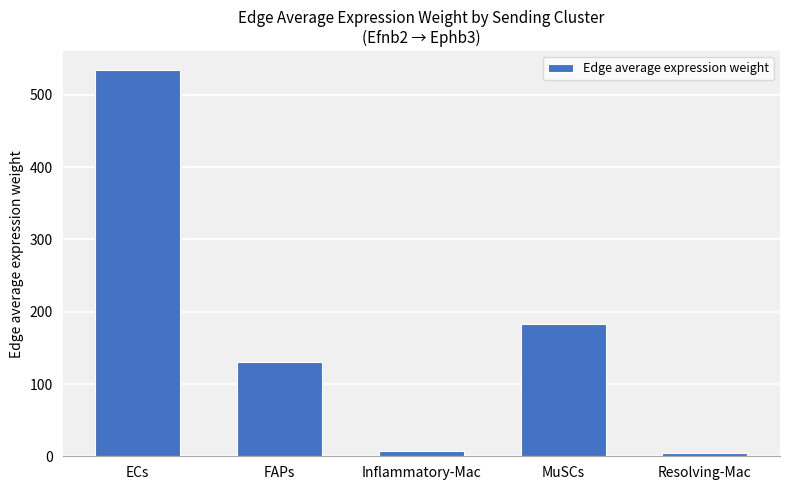

At which label does the data first exceed 130?

ECs